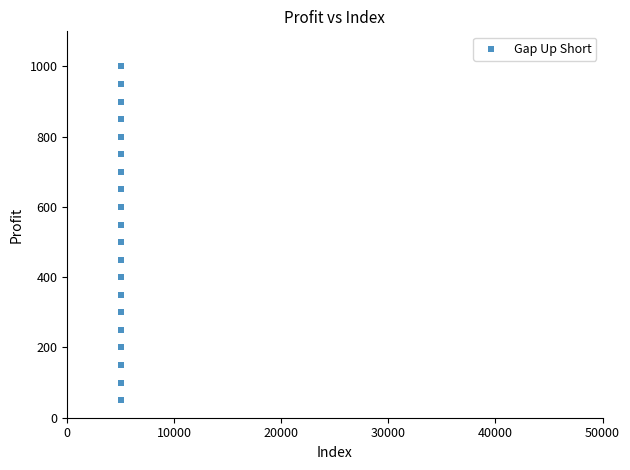

What is the range of Y values (max minus min)?

950